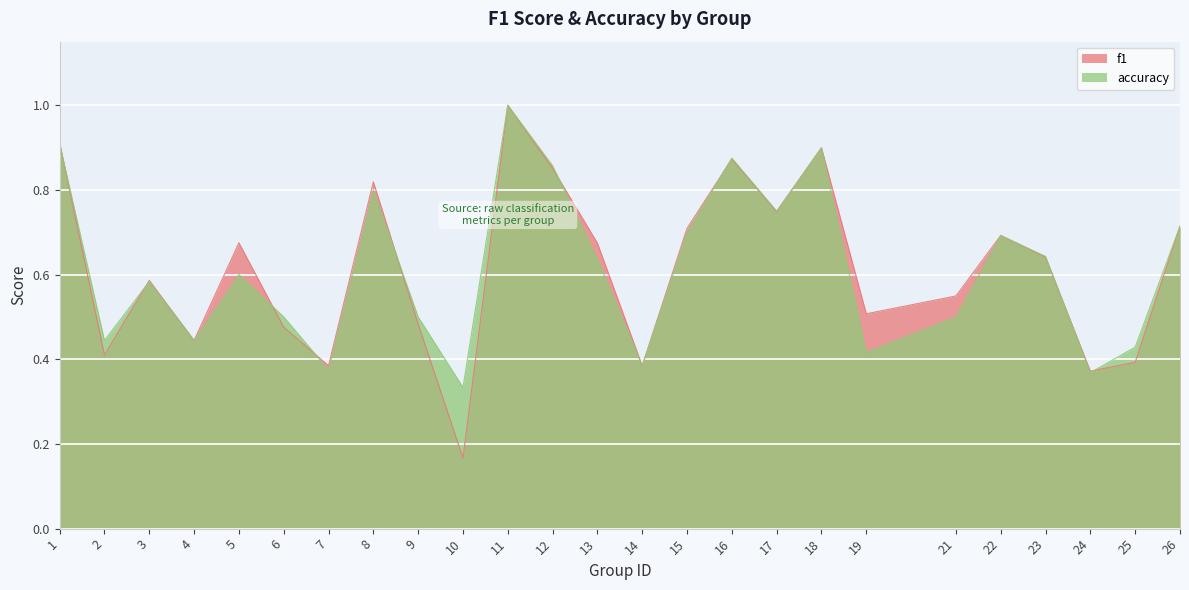

How many times do f1 and accuracy cross each other?

10